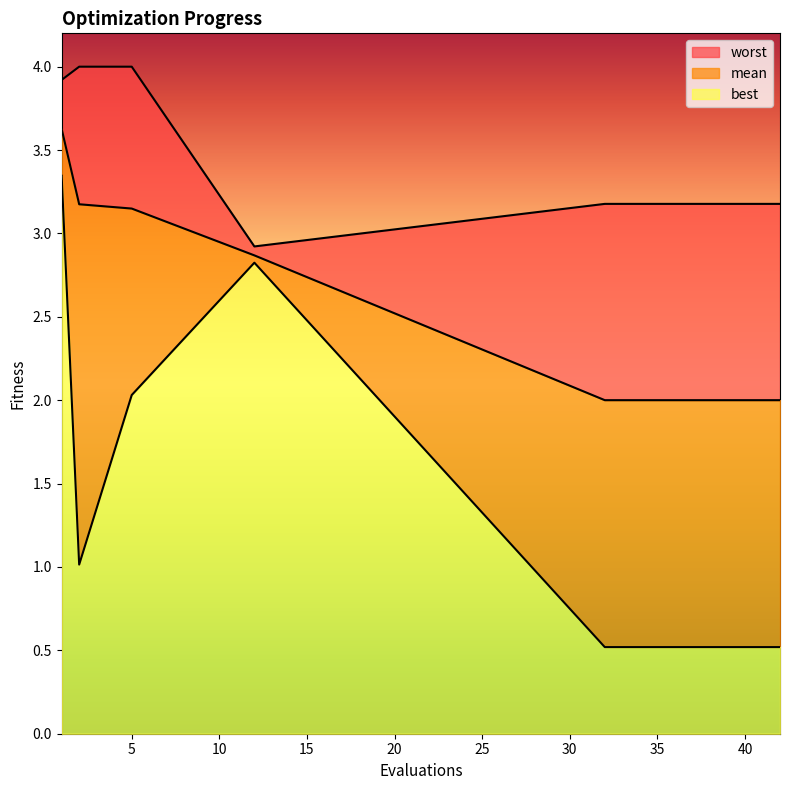

Reading left to right, list all the values displayed in this chart.

mean: 1=3.6	2=3.2	5=3.1	12=2.9	32=2.0	33=2.0	34=2.0	35=2.0	36=2.0	37=2.0	38=2.0	39=2.0	40=2.0	41=2.0	42=2.0
best: 1=3.3	2=1.0	5=2.0	12=2.8	32=0.5	33=0.5	34=0.5	35=0.5	36=0.5	37=0.5	38=0.5	39=0.5	40=0.5	41=0.5	42=0.5
worst: 1=3.9	2=4.0	5=4.0	12=2.9	32=3.2	33=3.2	34=3.2	35=3.2	36=3.2	37=3.2	38=3.2	39=3.2	40=3.2	41=3.2	42=3.2